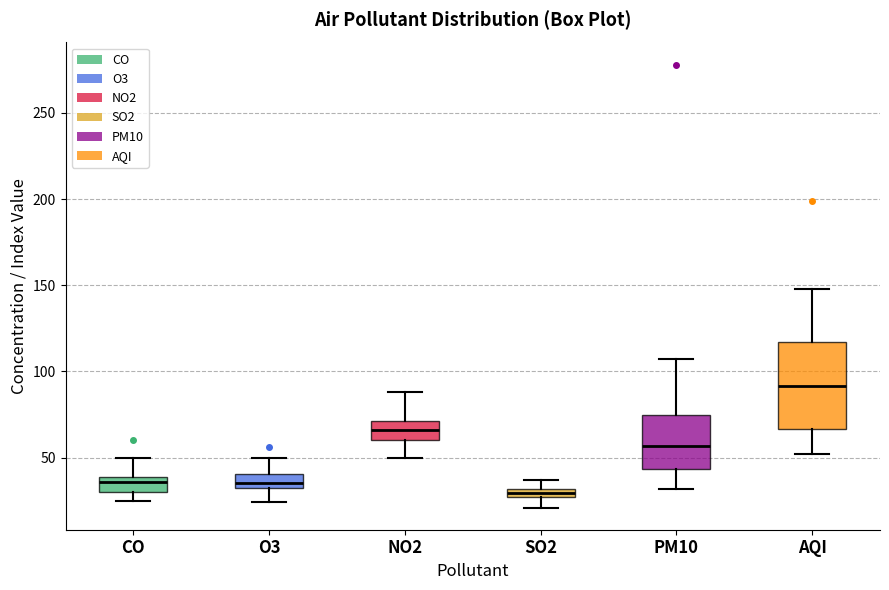

Where does the lower whisker of the box for SO2 end on the y-axis? The values are not printed on the chart, so give them approximately, as read against the axis.

20